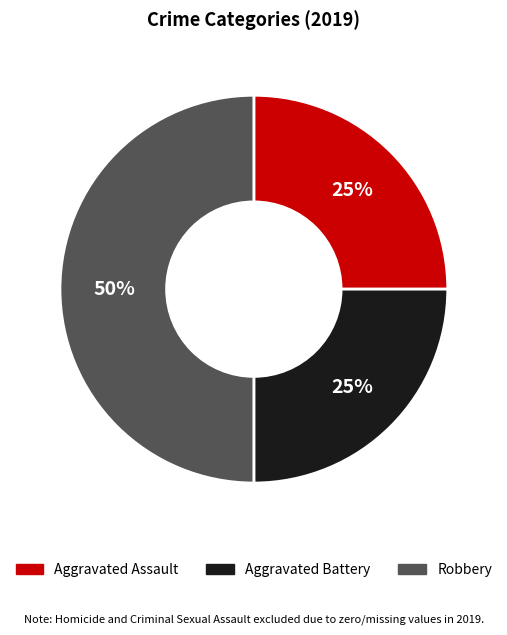

To the nearest percent, what percentage of the pie is Aggravated Assault?

25%